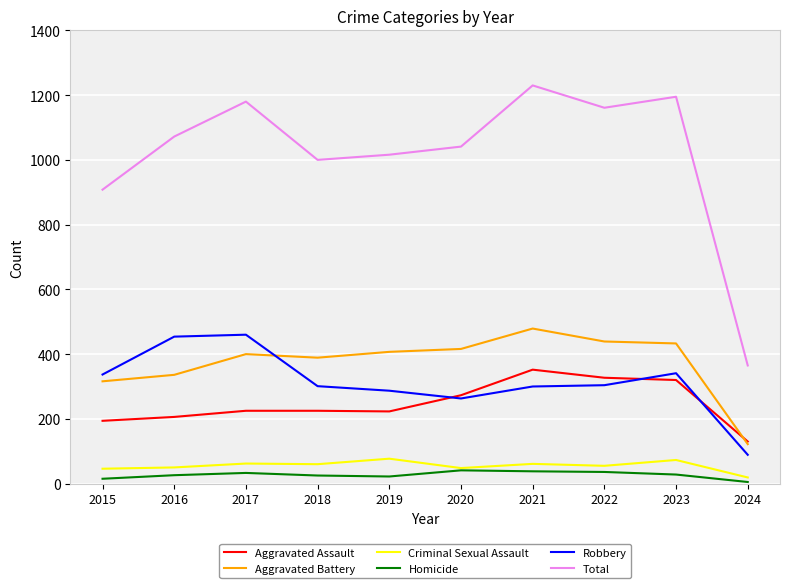

How many lines are shown in the chart?

6